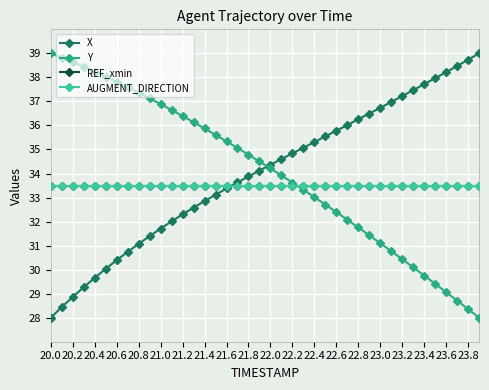

What is the minimum value shown in the chart?

28.0